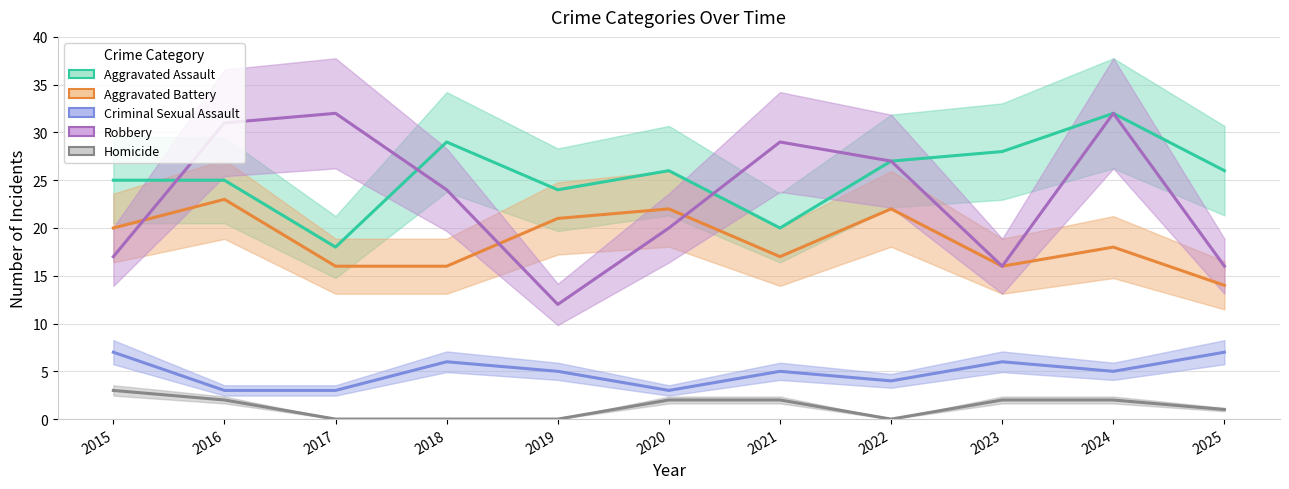

Rank the categories by Robbery value from lowest to highest.

2019, 2023, 2025, 2015, 2020, 2018, 2022, 2021, 2016, 2017, 2024